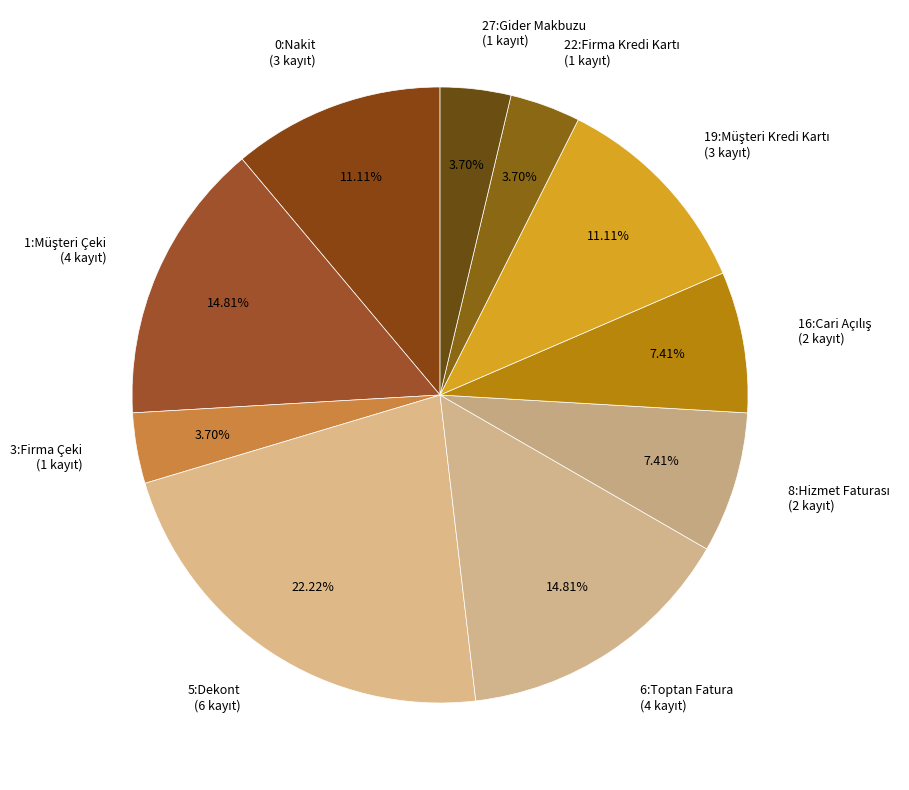

Is there any slice that represents more than half of the pie?

No